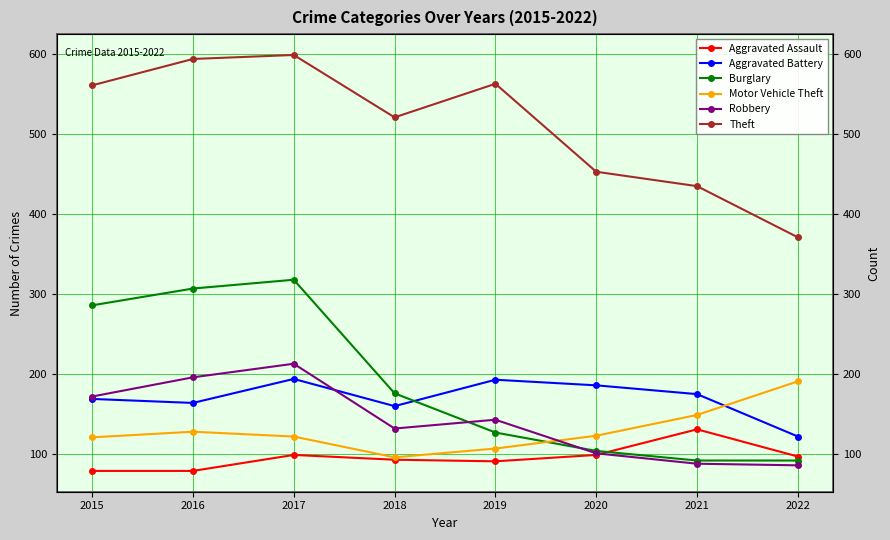

Reading left to right, what are all the values shown in this chart?

Aggravated Assault: 79	79	99	93	91	99	131	97
Aggravated Battery: 169	164	194	160	193	186	175	122
Burglary: 286	307	318	176	127	104	92	92
Motor Vehicle Theft: 121	128	122	96	107	123	149	191
Robbery: 172	196	213	132	143	101	88	86
Theft: 561	594	599	521	563	453	435	371